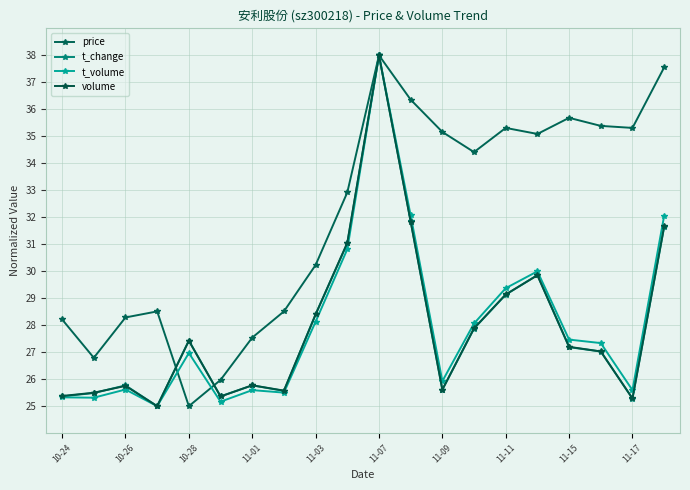

Count the number of categories in the chart.

20